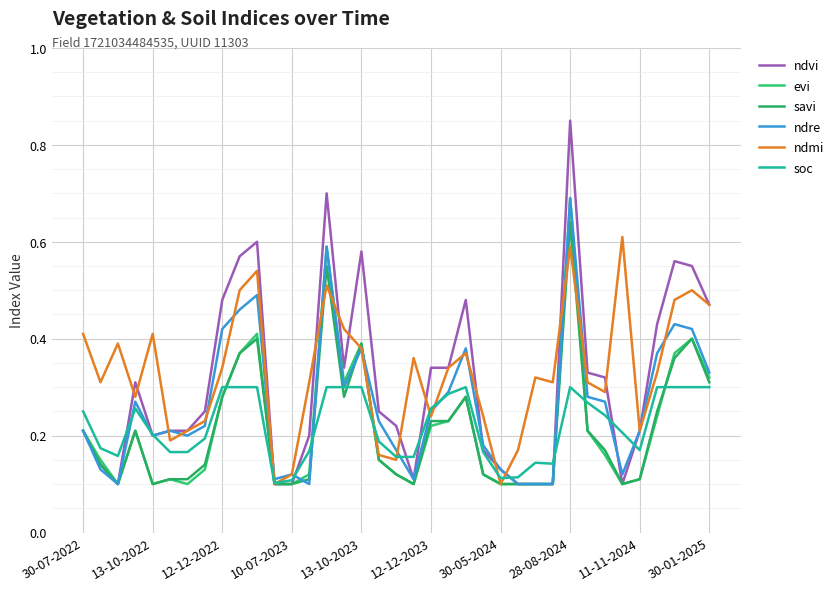

Reading left to right, what are all the values shown in this chart?

ndvi: 0.2	0.1	0.1	0.3	0.2	0.2	0.2	0.2	0.5	0.6	0.6	0.1	0.1	0.2	0.7	0.3	0.6	0.2	0.2	0.1	0.3	0.3	0.5	0.2	0.1	0.1	0.1	0.1	0.8	0.3	0.3	0.1	0.2	0.4	0.6	0.6	0.5
evi: 0.2	0.1	0.1	0.2	0.1	0.1	0.1	0.1	0.3	0.4	0.4	0.1	0.1	0.1	0.6	0.3	0.4	0.1	0.1	0.1	0.2	0.2	0.3	0.1	0.1	0.1	0.1	0.1	0.7	0.2	0.2	0.1	0.1	0.2	0.4	0.4	0.3
savi: 0.2	0.1	0.1	0.2	0.1	0.1	0.1	0.1	0.3	0.4	0.4	0.1	0.1	0.1	0.6	0.3	0.4	0.1	0.1	0.1	0.2	0.2	0.3	0.1	0.1	0.1	0.1	0.1	0.6	0.2	0.2	0.1	0.1	0.2	0.4	0.4	0.3
ndre: 0.2	0.1	0.1	0.3	0.2	0.2	0.2	0.2	0.4	0.5	0.5	0.1	0.1	0.1	0.6	0.3	0.4	0.2	0.2	0.1	0.2	0.3	0.4	0.2	0.1	0.1	0.1	0.1	0.7	0.3	0.3	0.1	0.2	0.4	0.4	0.4	0.3
ndmi: 0.4	0.3	0.4	0.3	0.4	0.2	0.2	0.2	0.3	0.5	0.5	0.1	0.1	0.3	0.5	0.4	0.4	0.2	0.1	0.4	0.2	0.3	0.4	0.2	0.1	0.2	0.3	0.3	0.6	0.3	0.3	0.6	0.2	0.3	0.5	0.5	0.5
soc: 0.2	0.2	0.2	0.3	0.2	0.2	0.2	0.2	0.3	0.3	0.3	0.1	0.1	0.2	0.3	0.3	0.3	0.2	0.2	0.2	0.3	0.3	0.3	0.2	0.1	0.1	0.1	0.1	0.3	0.3	0.2	0.2	0.2	0.3	0.3	0.3	0.3